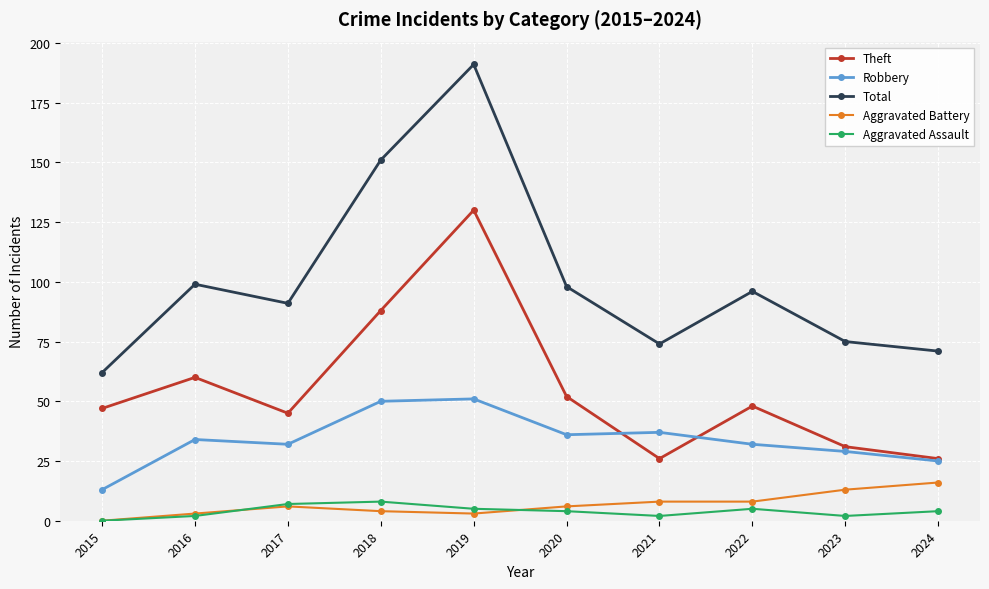

Reading left to right, list all the values displayed in this chart.

Theft: 2015=47	2016=60	2017=45	2018=88	2019=130	2020=52	2021=26	2022=48	2023=31	2024=26
Robbery: 2015=13	2016=34	2017=32	2018=50	2019=51	2020=36	2021=37	2022=32	2023=29	2024=25
Total: 2015=62	2016=99	2017=91	2018=151	2019=191	2020=98	2021=74	2022=96	2023=75	2024=71
Aggravated Battery: 2015=0	2016=3	2017=6	2018=4	2019=3	2020=6	2021=8	2022=8	2023=13	2024=16
Aggravated Assault: 2015=0	2016=2	2017=7	2018=8	2019=5	2020=4	2021=2	2022=5	2023=2	2024=4